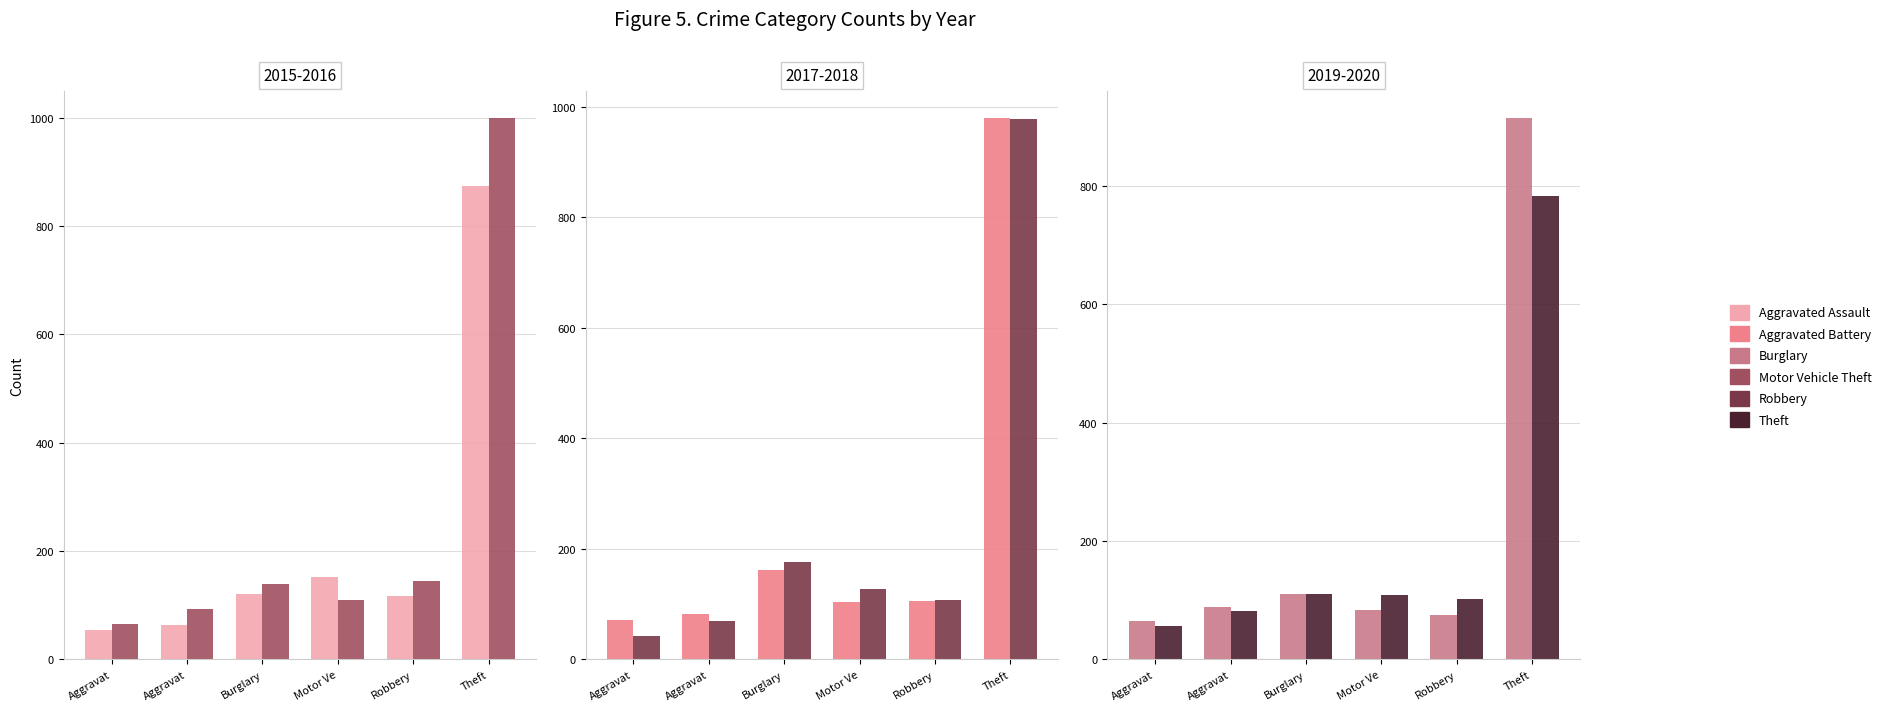

Count the number of data series in this chart.

6